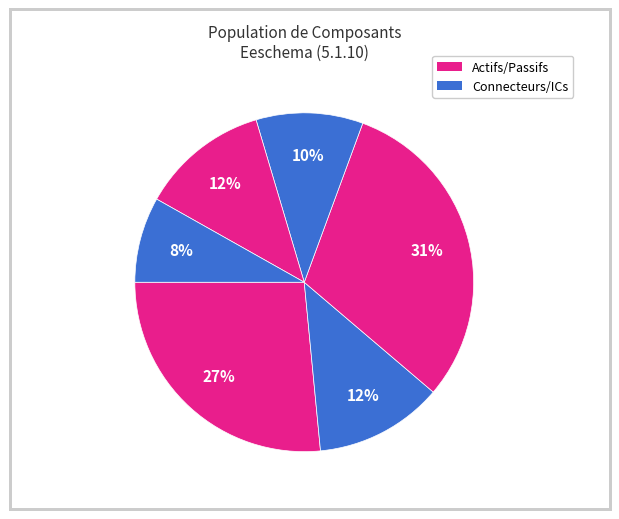

How many slices are in this pie chart?

6